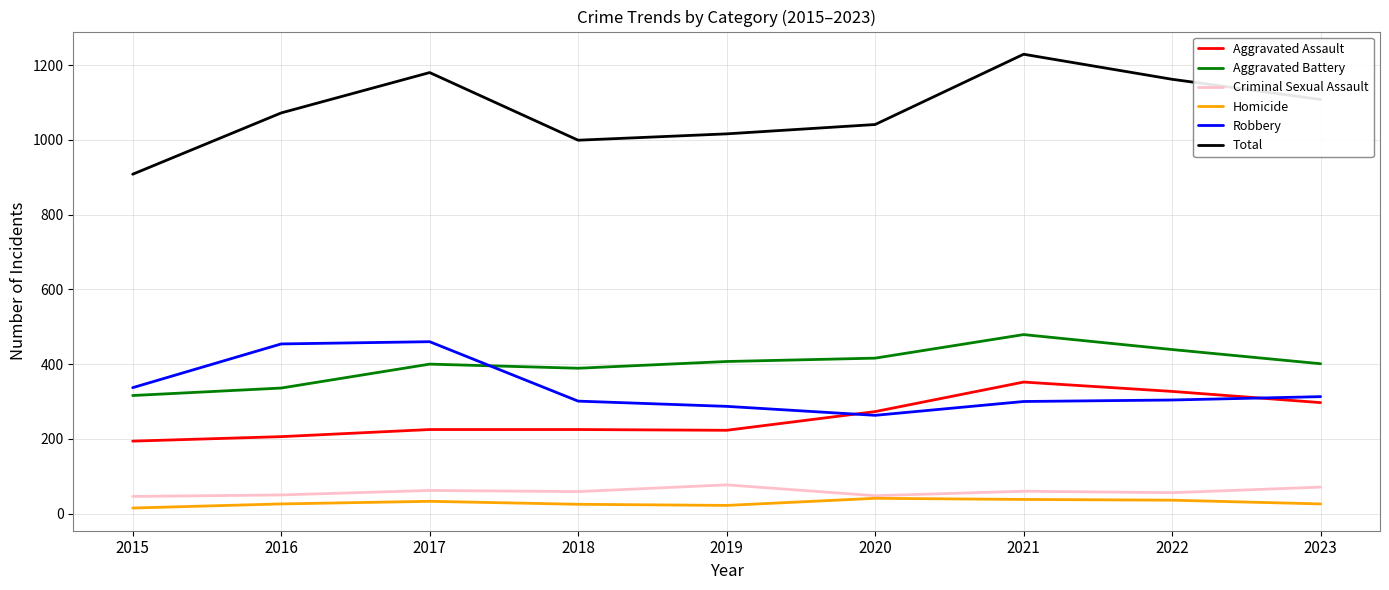

What is the approximate value of Homicide at 2022, to the nearest 10?

40